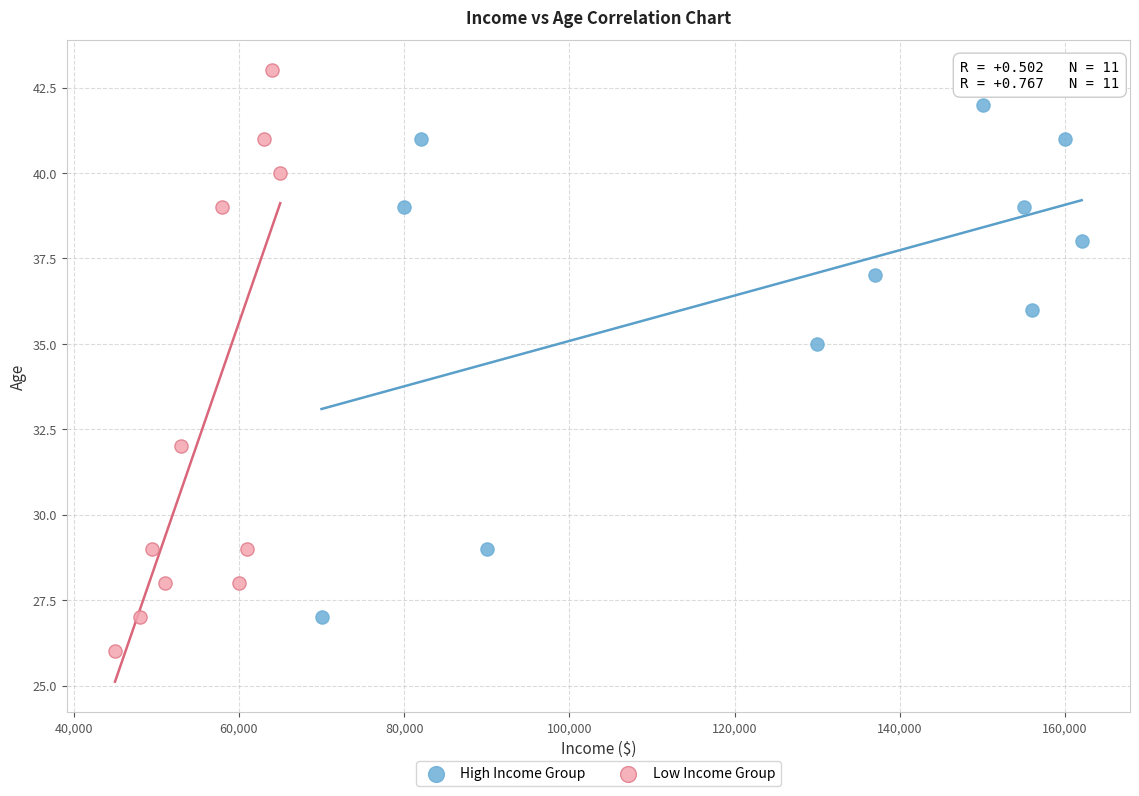

What are all the series names shown in the legend?

High Income Group, Low Income Group